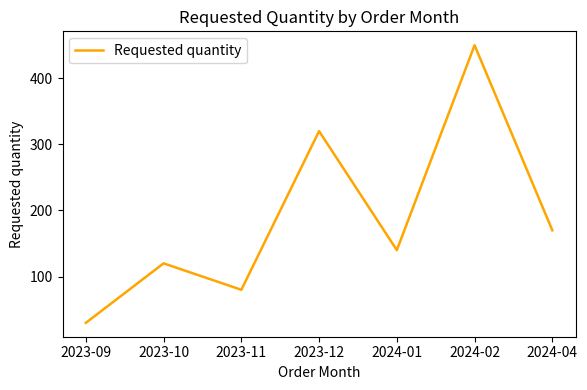

What is the sum of all values?

1310